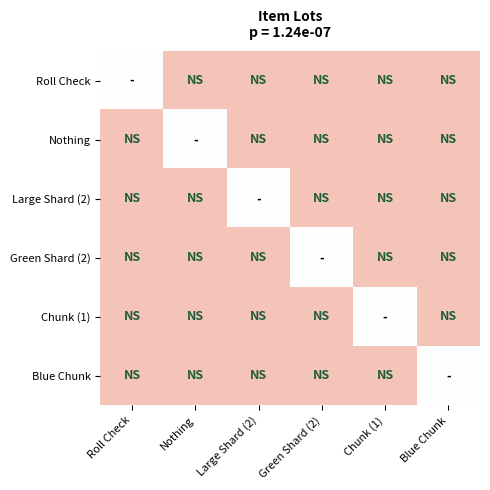

How many data points does each series have?

6